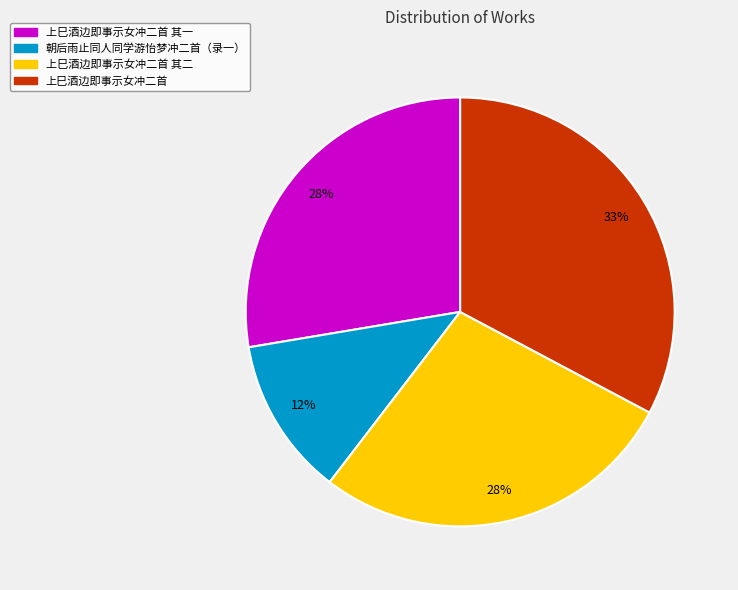

Is there a majority slice in this chart?

No